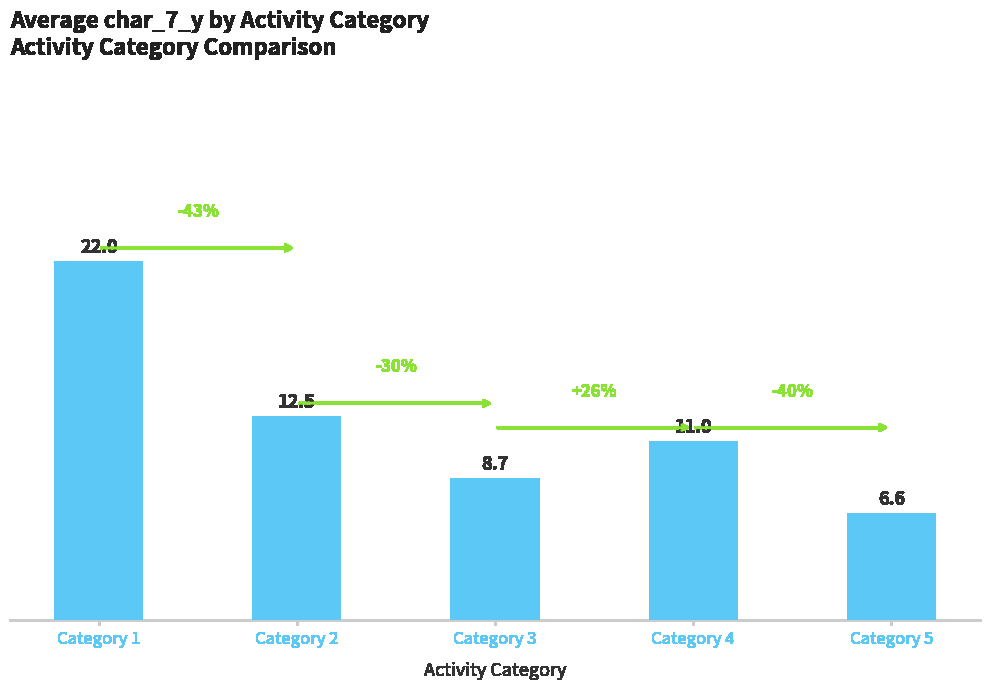

List the labels in order of value, largest first.

Category 1, Category 2, Category 4, Category 3, Category 5